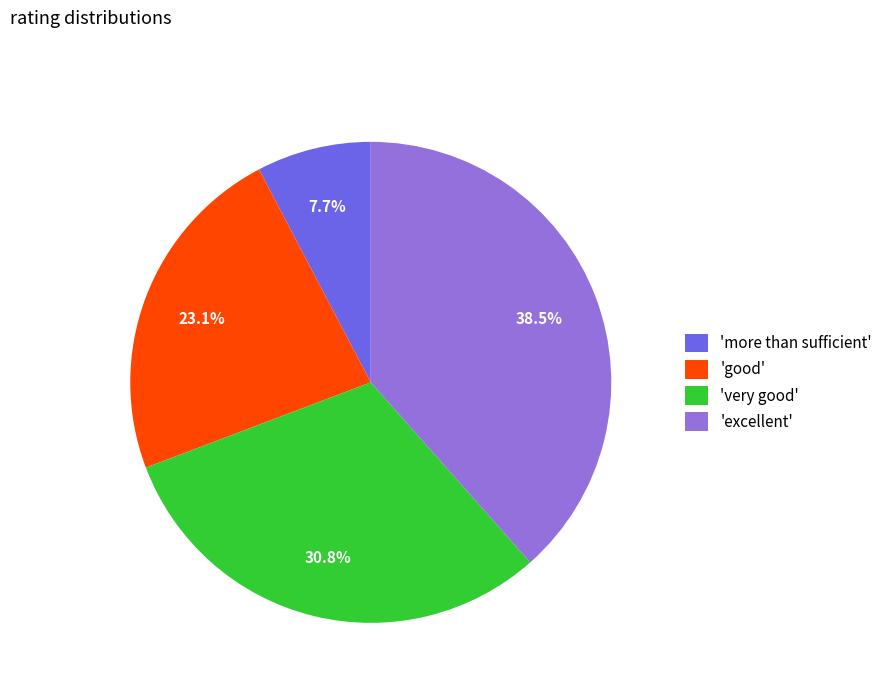

Which slice is the smallest?

'more than sufficient'